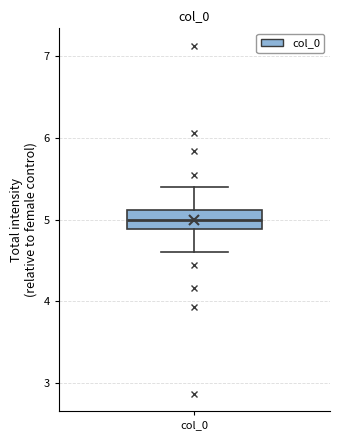

Transcribe this box plot: give where the median line is, the range the box spans, and where the two whiskers end, as read against the y-axis. The values are not printed on the chart, so give them approximately, as read against the axis.

median 5.0, box 4.9 to 5.1, whiskers 4.6 to 5.4